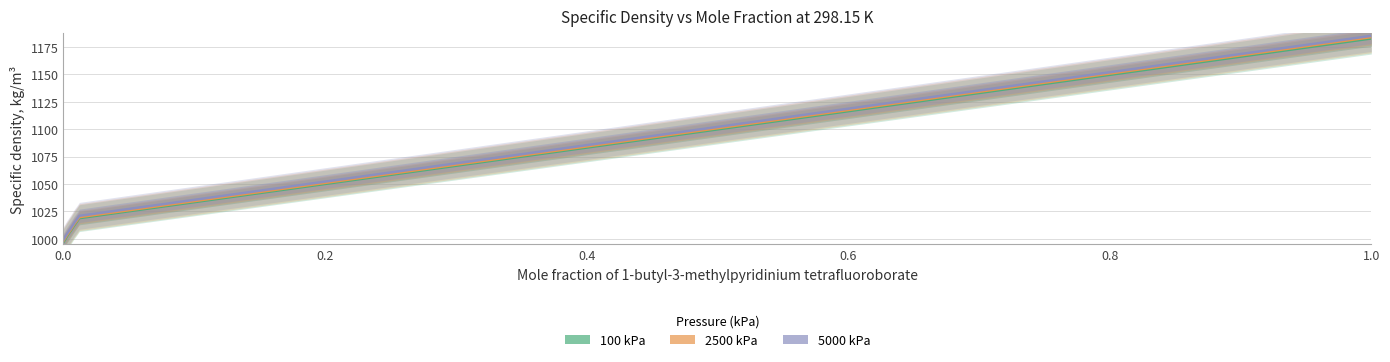

What is the average value of the 2500 kPa series?

1018.9